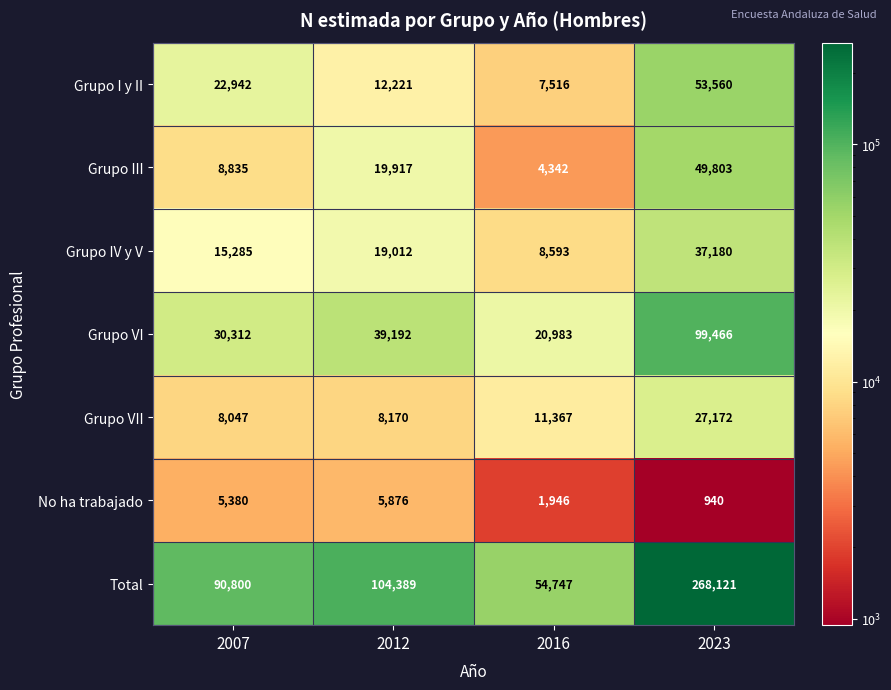

Reading left to right, extract all data points from this chart.

Grupo I y II: 22942	12221	7516	53560
Grupo III: 8835	19917	4342	49803
Grupo IV y V: 15285	19012	8593	37180
Grupo VI: 30312	39192	20983	99466
Grupo VII: 8047	8170	11367	27172
No ha trabajado: 5380	5876	1946	940
Total: 90800	104389	54747	268121